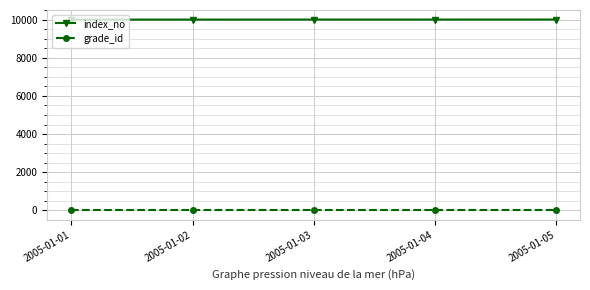

Rank the series by their maximum value, from lowest to highest.

grade_id, index_no